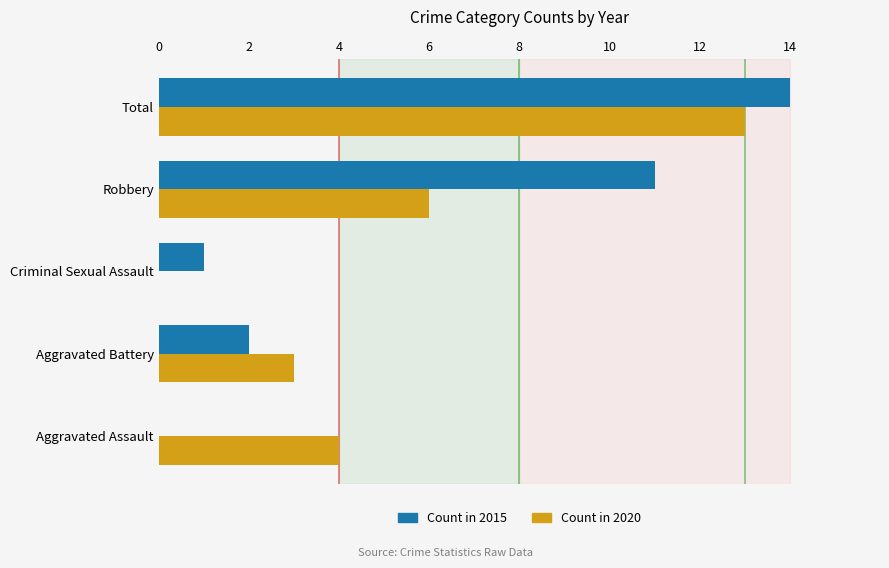

How many categories are shown in the chart?

5